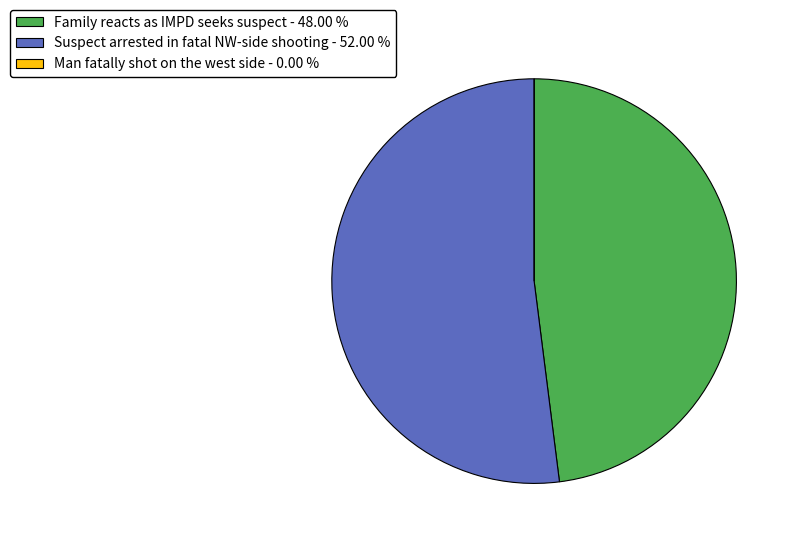

Which category has the biggest portion of the pie?

Suspect arrested in fatal NW-side shooting